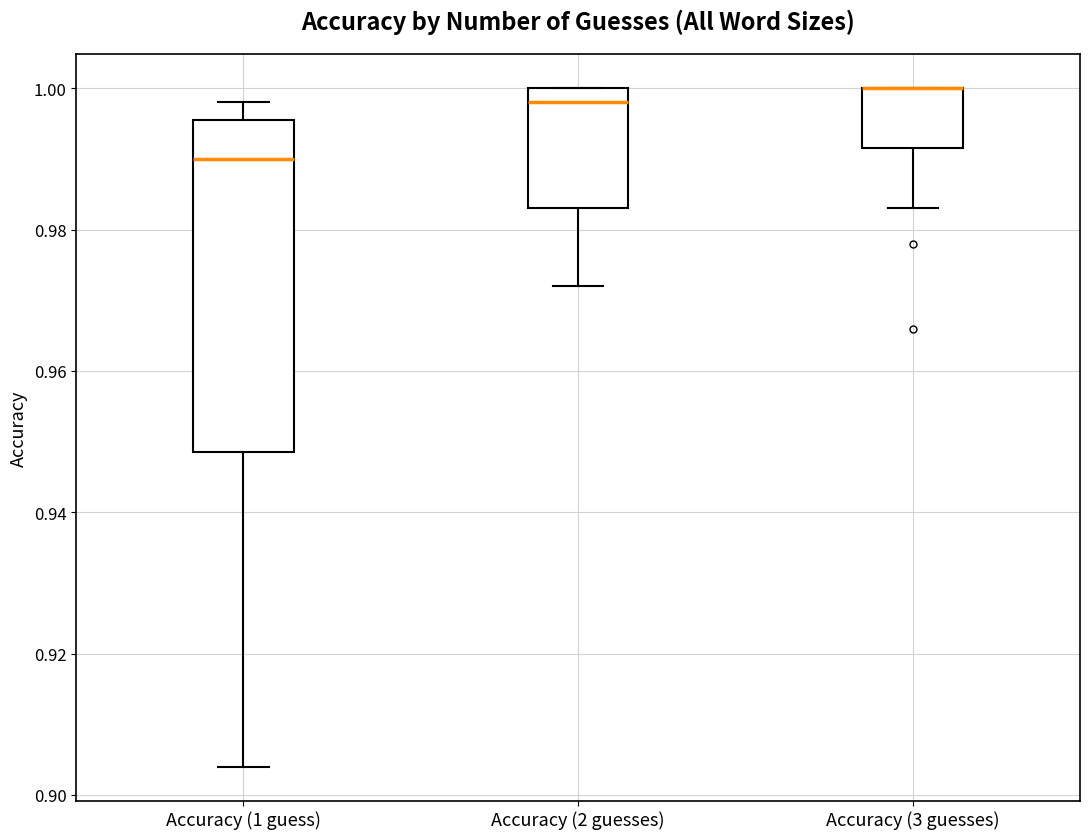

Reading left to right, transcribe this box plot: for each box, give where its median line is, the range the box spans, and where its two whiskers end, as read against the y-axis. The values are not printed on the chart, so give them approximately, as read against the axis.

Accuracy (1 guess): median 0.990, box 0.948 to 0.996, whiskers 0.904 to 0.998
Accuracy (2 guesses): median 0.998, box 0.984 to 1.000, whiskers 0.972 to 1.000
Accuracy (3 guesses): median 1.000 (drawn on the box's upper edge), box 0.992 to 1.000, whiskers 0.984 to 1.000